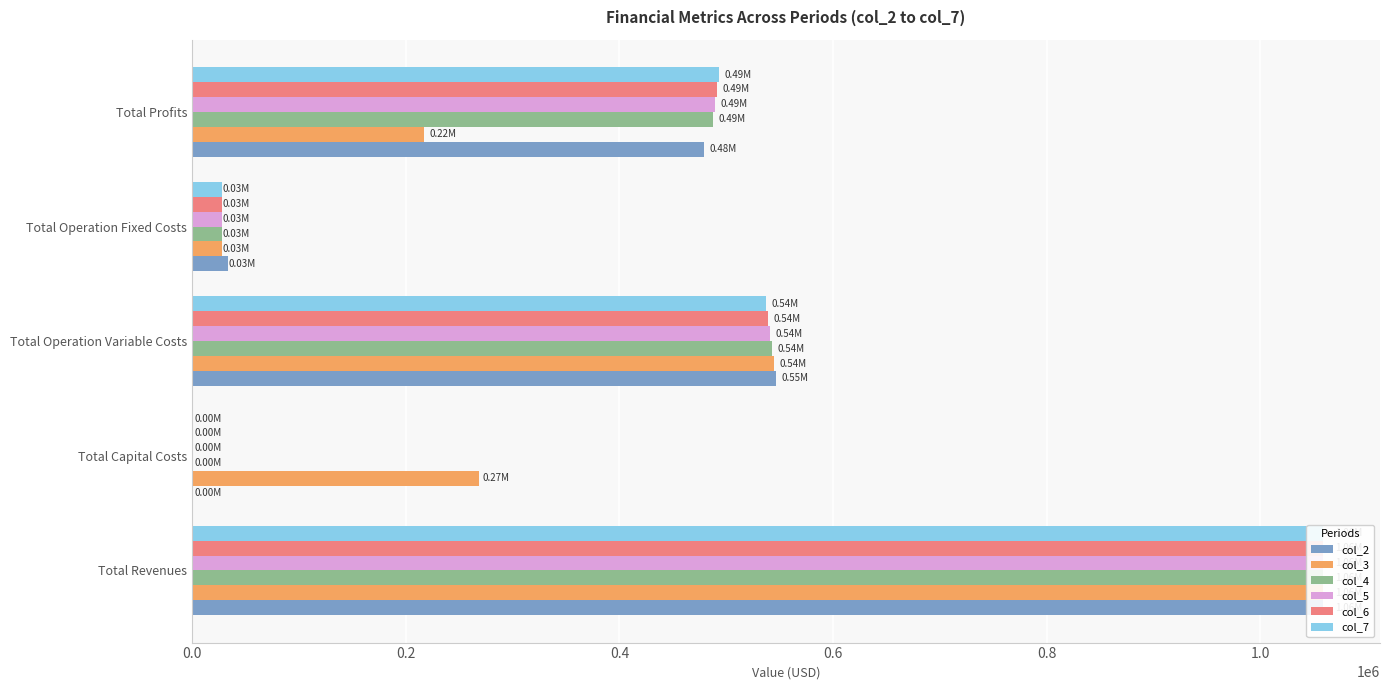

Is it true that col_5 equals 1058991.6 at Total Revenues?

True